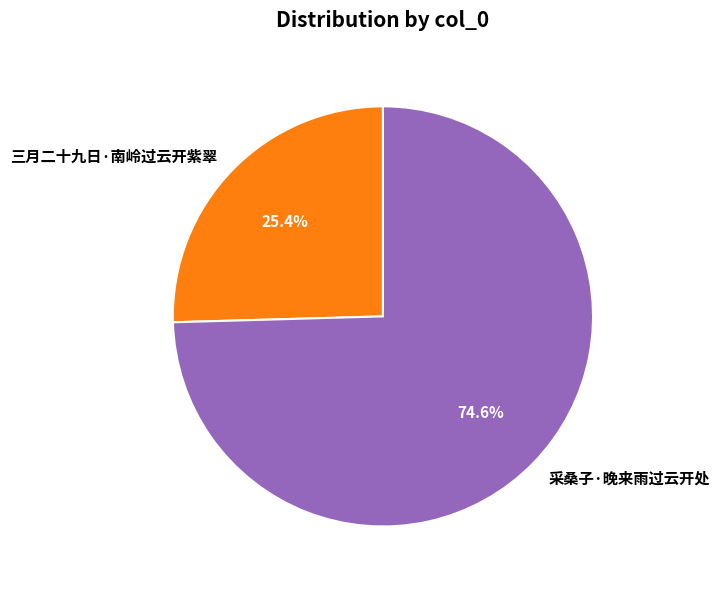

What is the smallest slice in the pie chart?

三月二十九日·南岭过云开紫翠